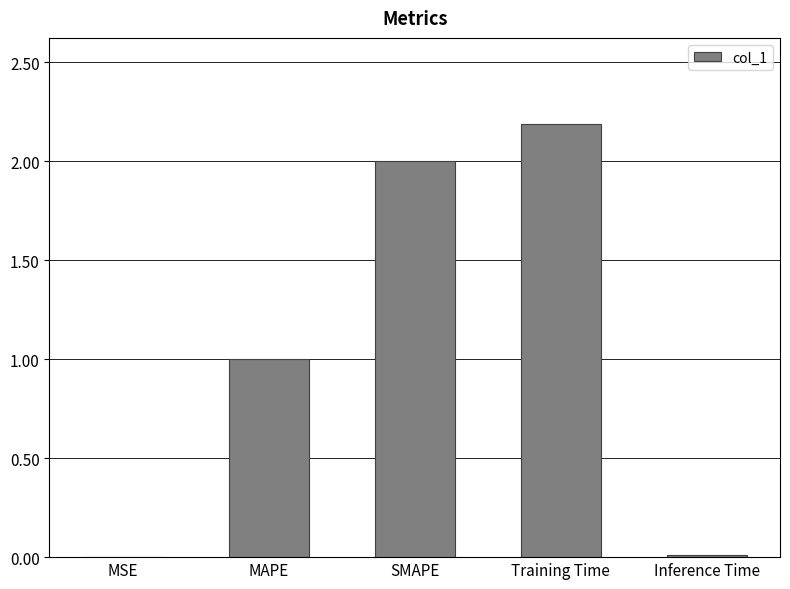

What is the change in value from SMAPE to Training Time?

+0.2